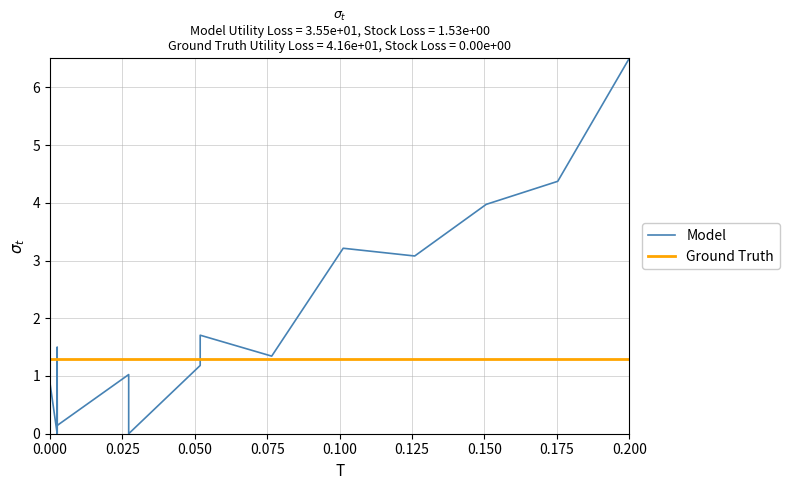

Reading right to left, what are all the values shown in this chart?

Model: 6.5	4.4	4.0	3.1	3.2	1.3	1.7	1.2	0.0	1.0	0.1	1.5	0.0	0.0	0.6	0.0	0.0	0.0	0.0	0.5	0.0	0.0	0.8	0.0	0.9	1.5	0.1	0.1	1.5	0.8	0.1	0.7
Ground Truth: 1.3	1.3	1.3	1.3	1.3	1.3	1.3	1.3	1.3	1.3	1.3	1.3	1.3	1.3	1.3	1.3	1.3	1.3	1.3	1.3	1.3	1.3	1.3	1.3	1.3	1.3	1.3	1.3	1.3	1.3	1.3	1.3